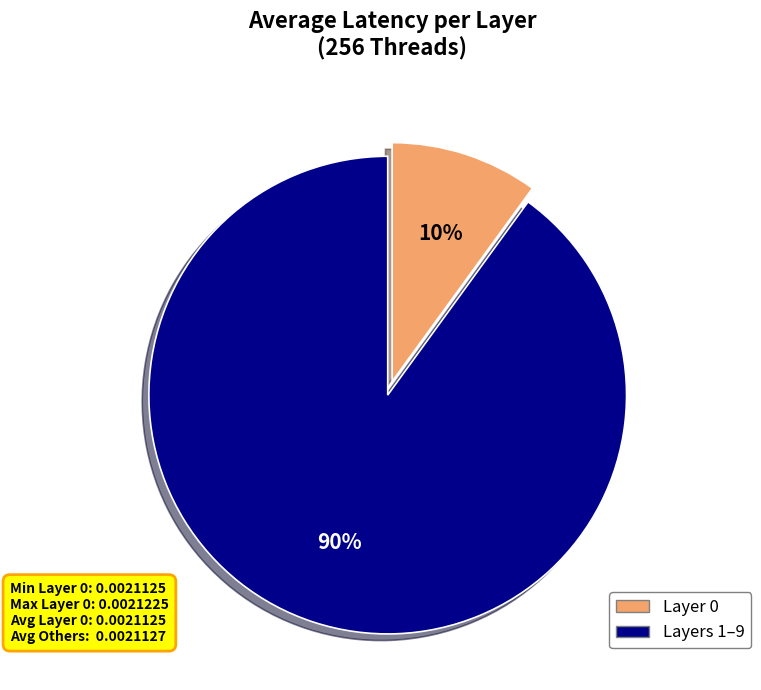

To the nearest percent, what is the difference between the largest and smallest slice percentages?

80%